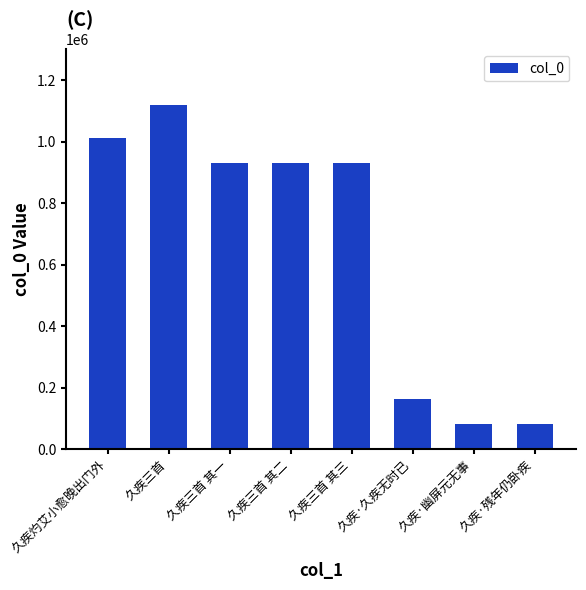

At which label does the data first exceed 930518?

久疾灼艾小愈晚出门外